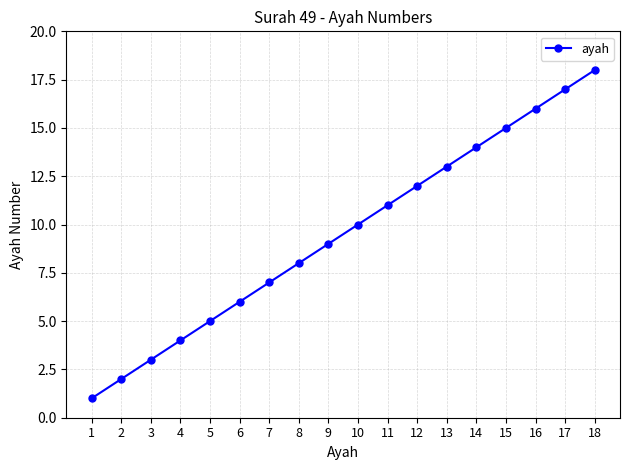

Rank the categories by value from lowest to highest.

1, 2, 3, 4, 5, 6, 7, 8, 9, 10, 11, 12, 13, 14, 15, 16, 17, 18